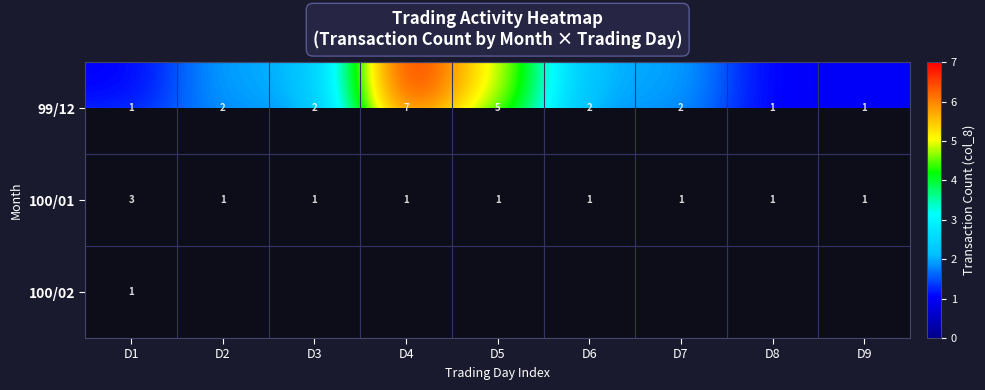

Count the number of data series in this chart.

3